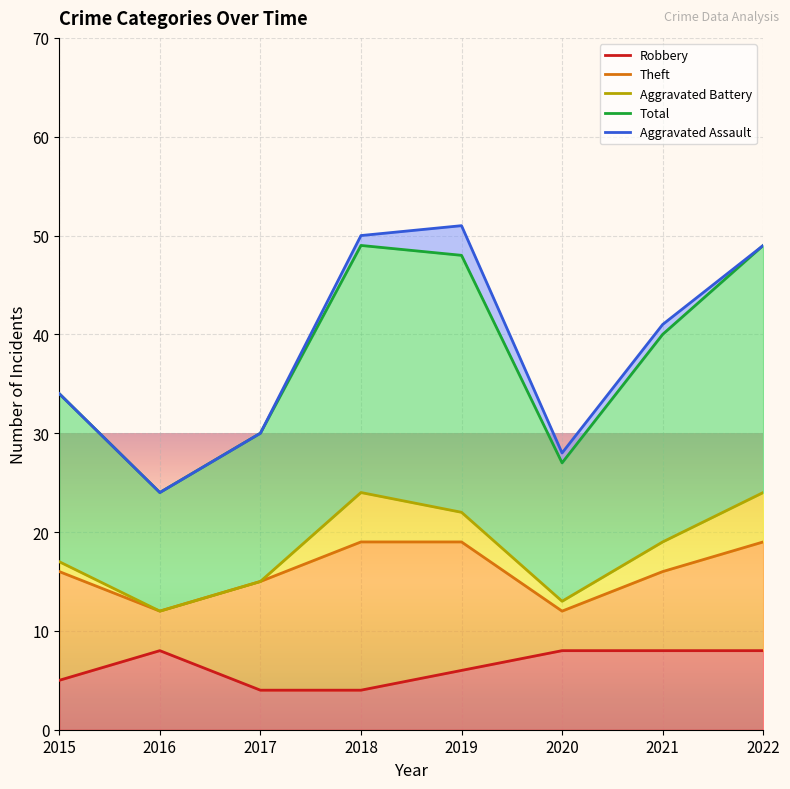

True or false: Total and Aggravated Assault intersect in this chart.

False